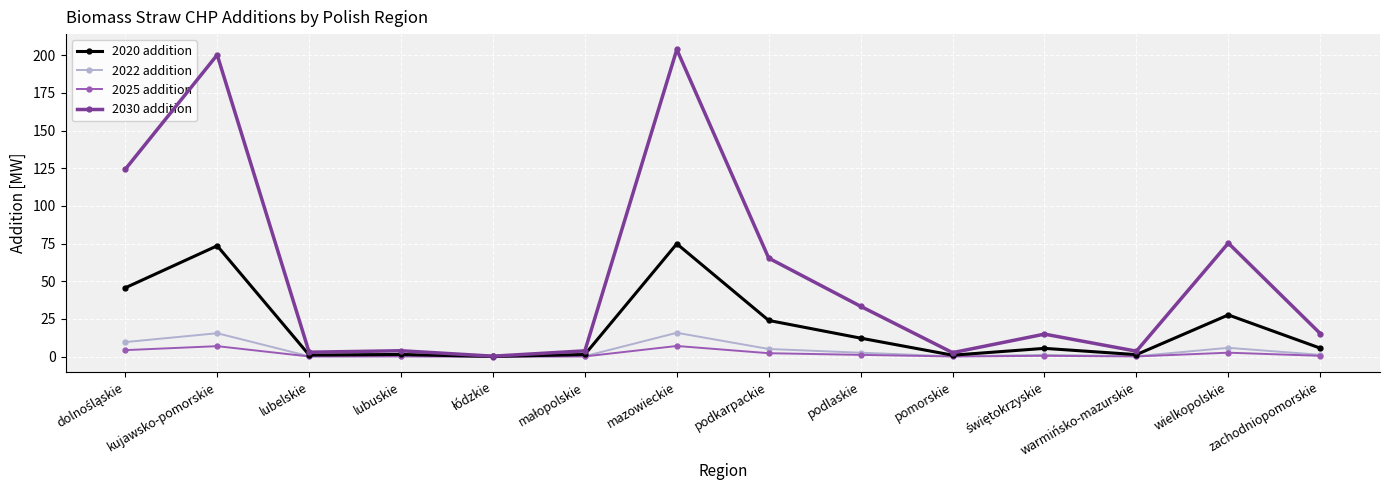

What is the label of the 12th point from the left?

warmińsko-mazurskie